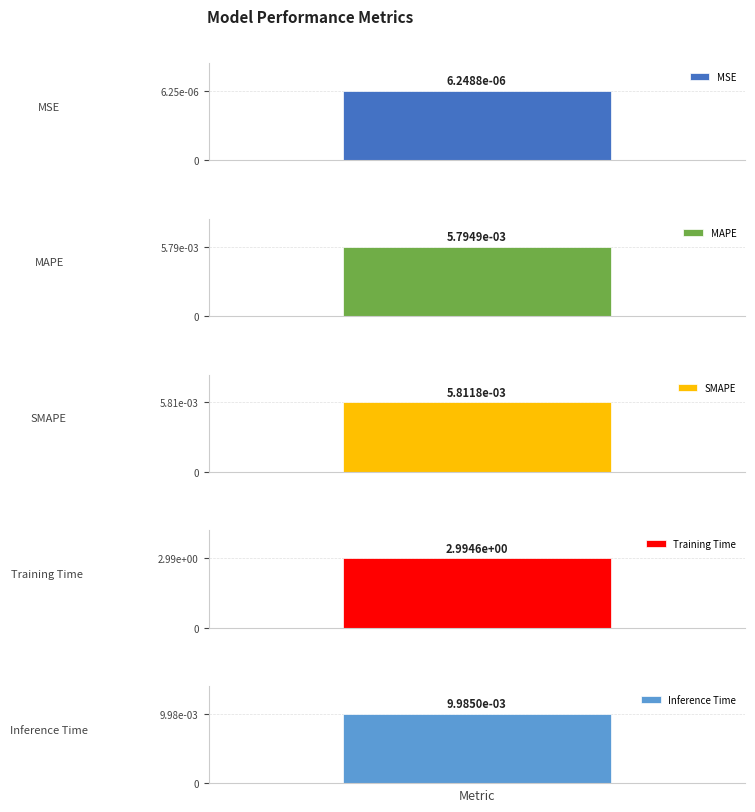

Rank the categories by value from highest to lowest.

Training Time, Inference Time, SMAPE, MAPE, MSE